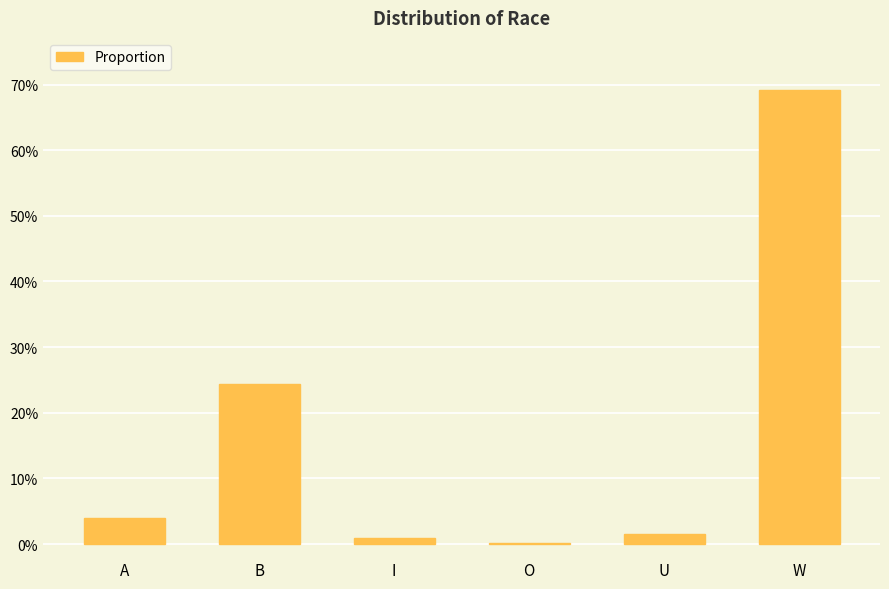

List the labels in order of value, smallest first.

O, I, U, A, B, W